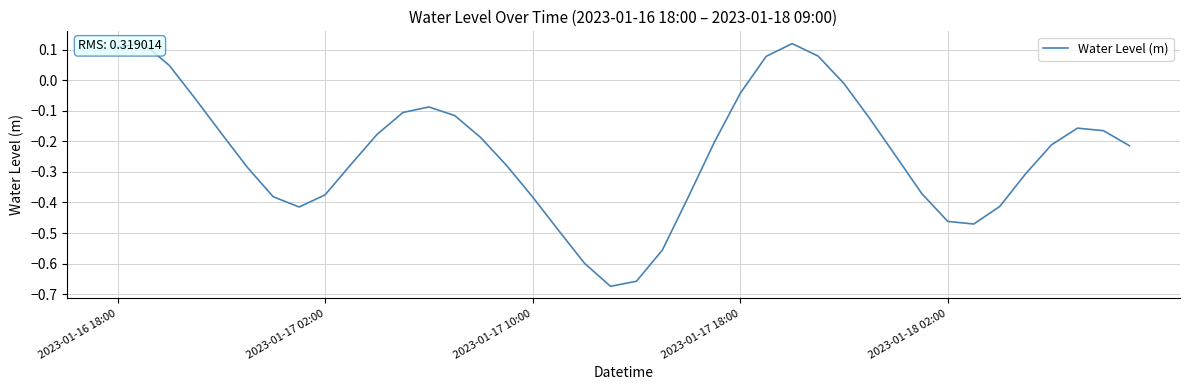

What value does the data have at 20?

-0.7